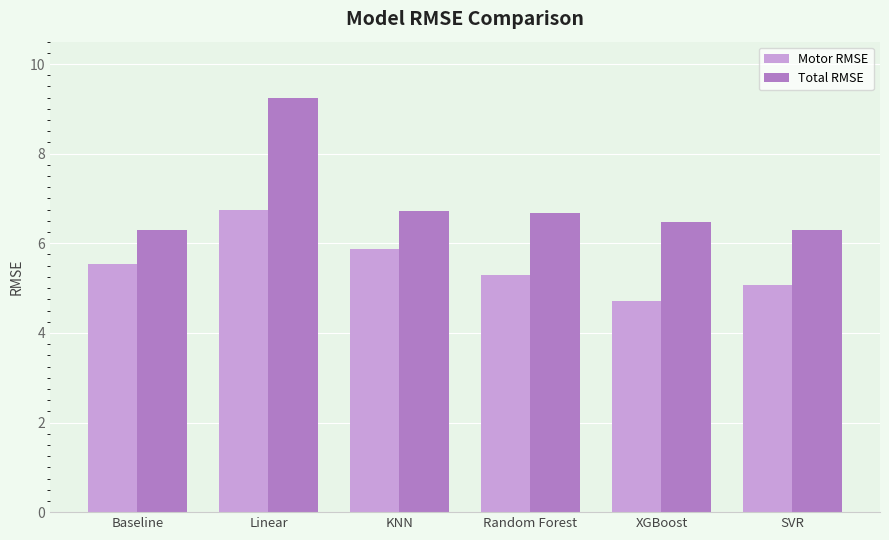

What is the approximate value of Motor RMSE at Baseline?

5.5